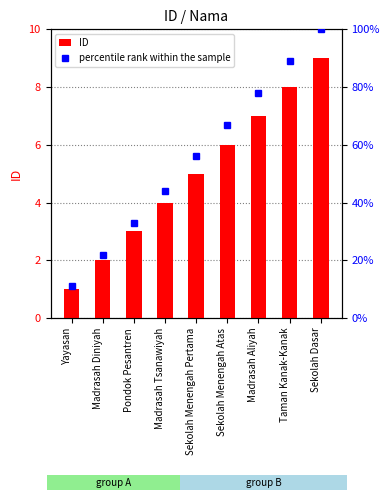

Rank the series at Madrasah Tsanawiyah from highest to lowest value.

percentile rank within the sample, ID